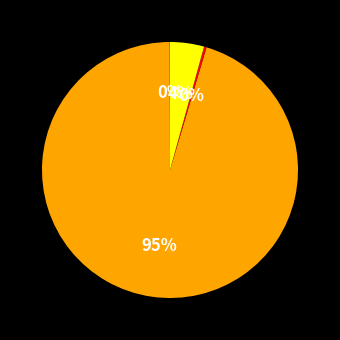

Is there any slice that represents more than half of the pie?

Yes